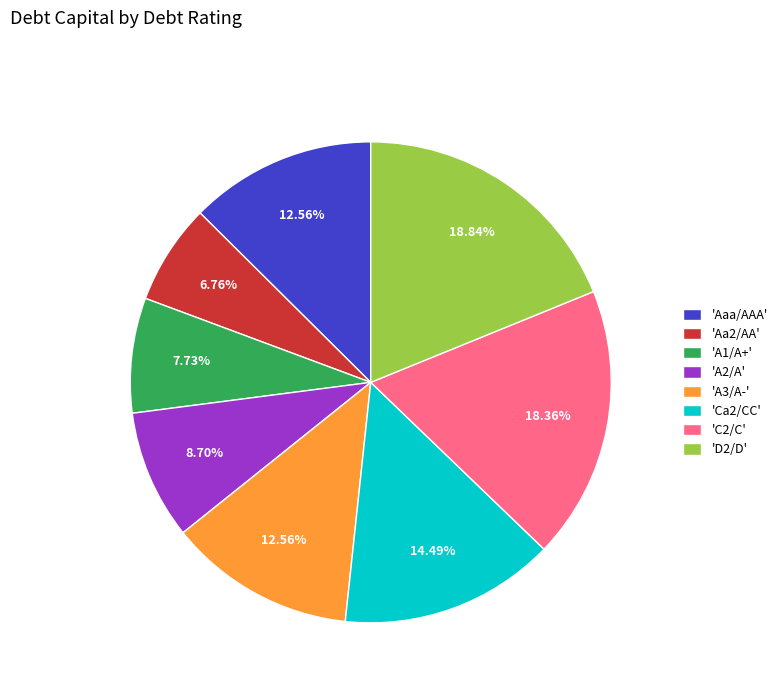

What is the smallest slice in the pie chart?

'Aa2/AA'